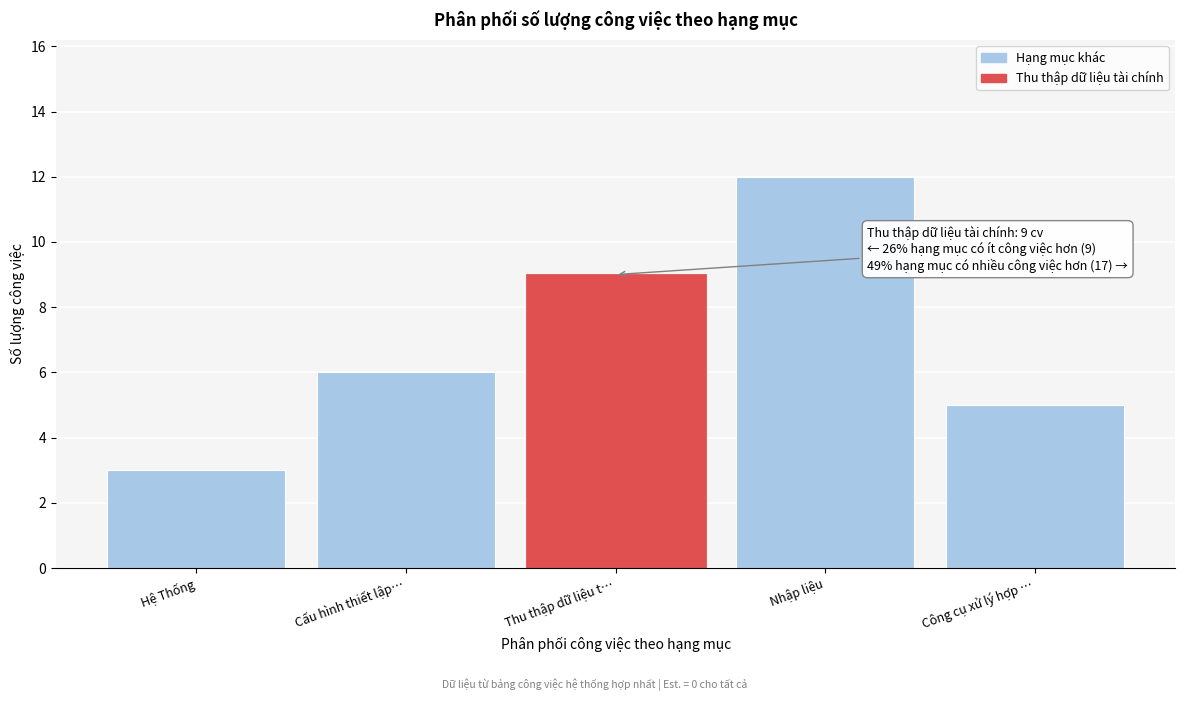

Reading left to right, transcribe all the data shown in this chart.

Hệ Thống=3	Cấu hình thiết lập…=6	Thu thập dữ liệu t…=9	Nhập liệu=12	Công cụ xử lý hợp …=5